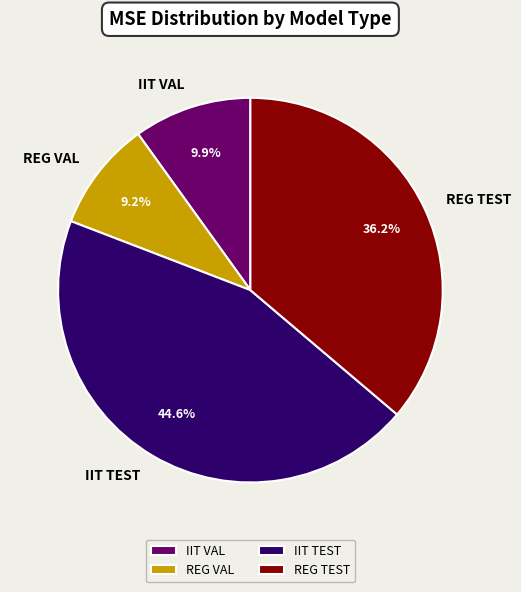

True or false: IIT TEST accounts for 58% of the total.

False